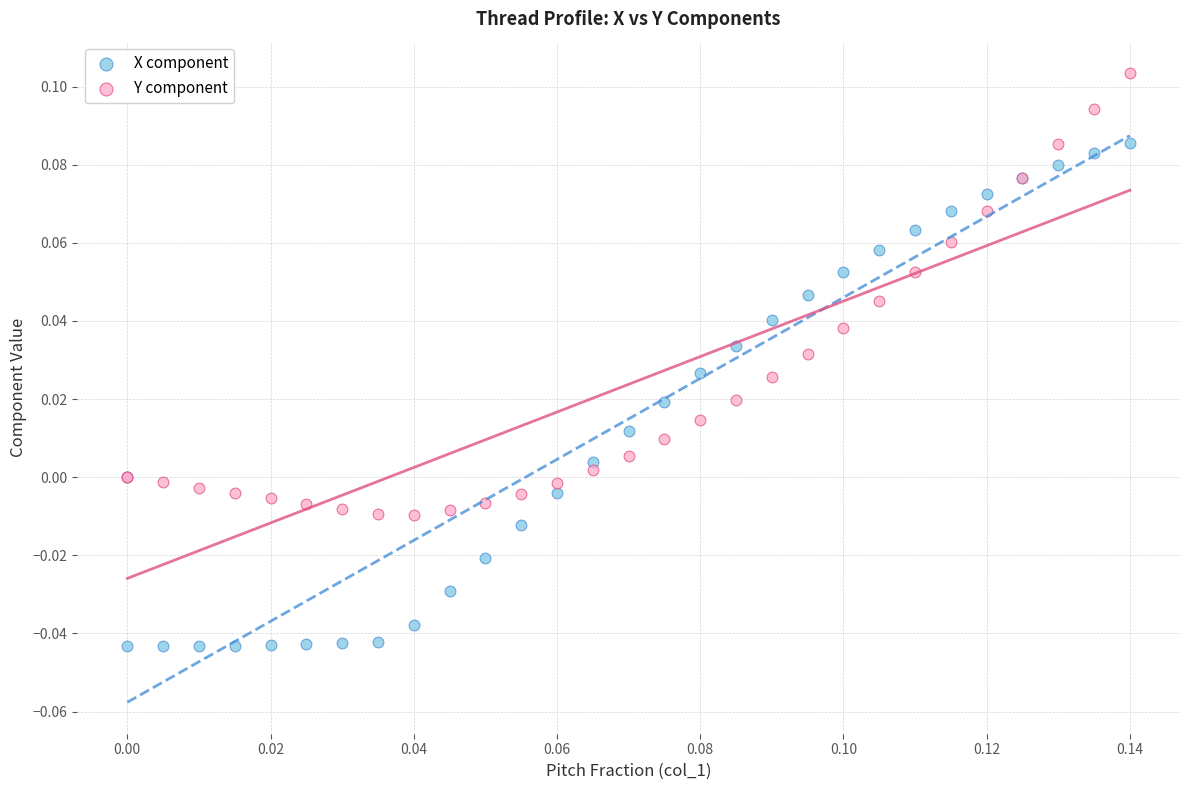

Which series reaches the maximum Y coordinate?

Y component